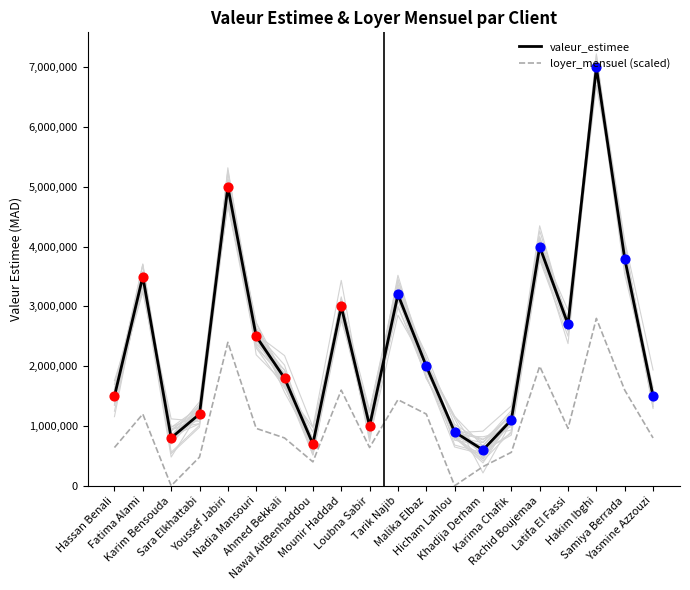

Which series has the widest spread of Y values?

valeur_estimee